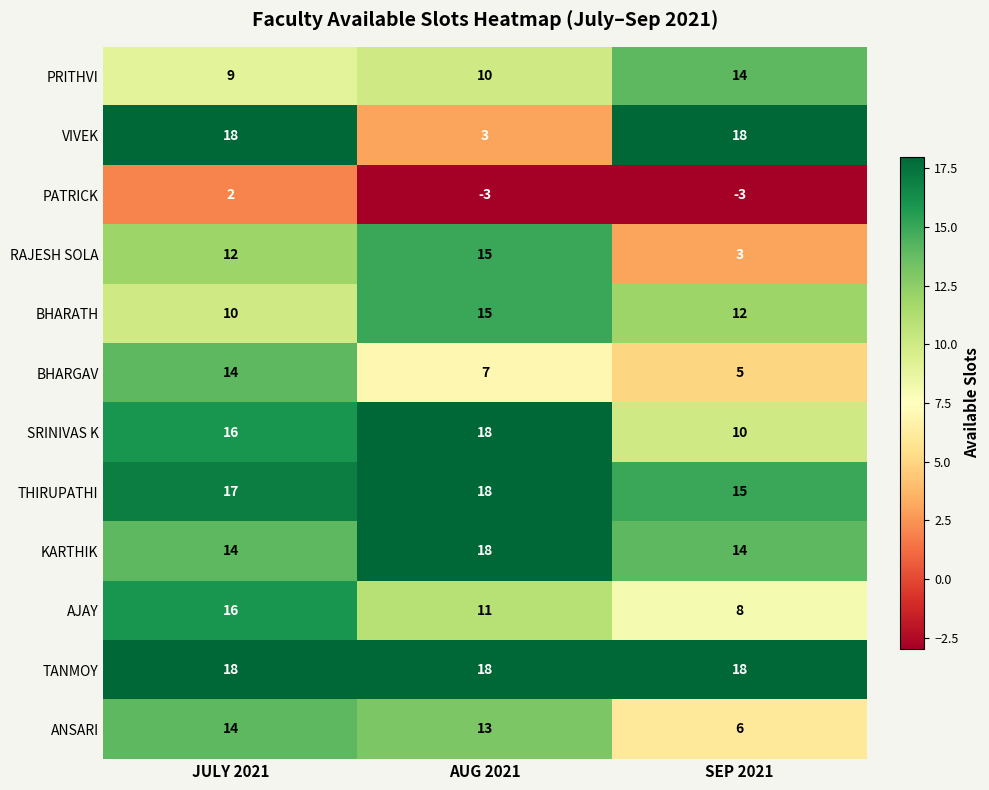

What is the minimum value shown in the chart?

-3